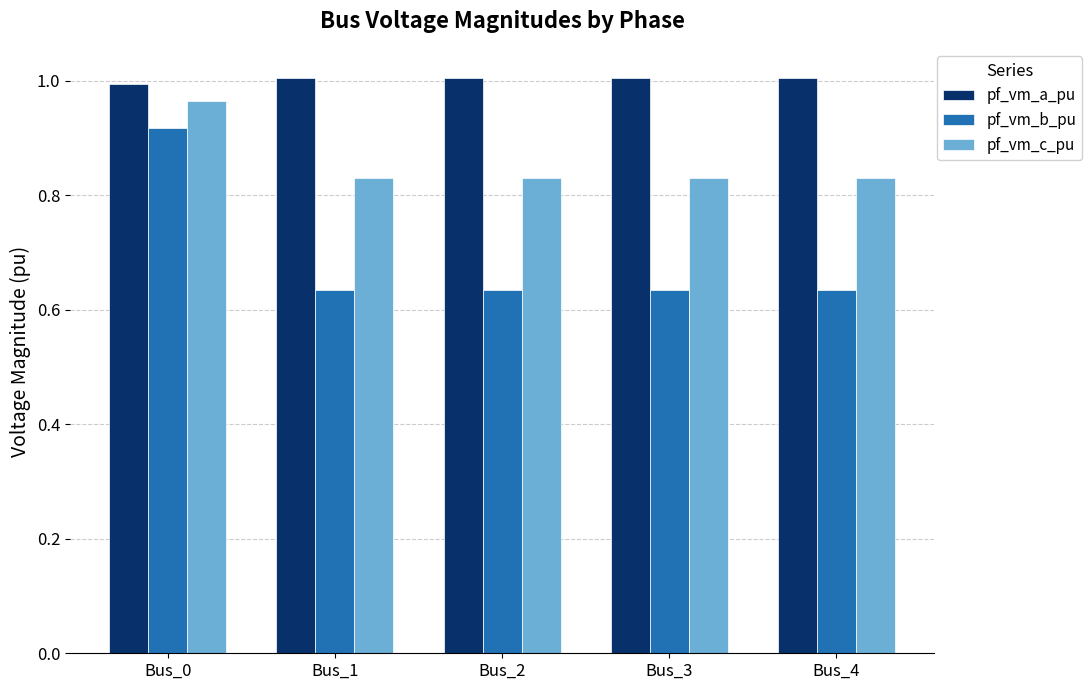

How many series are shown in this chart?

3